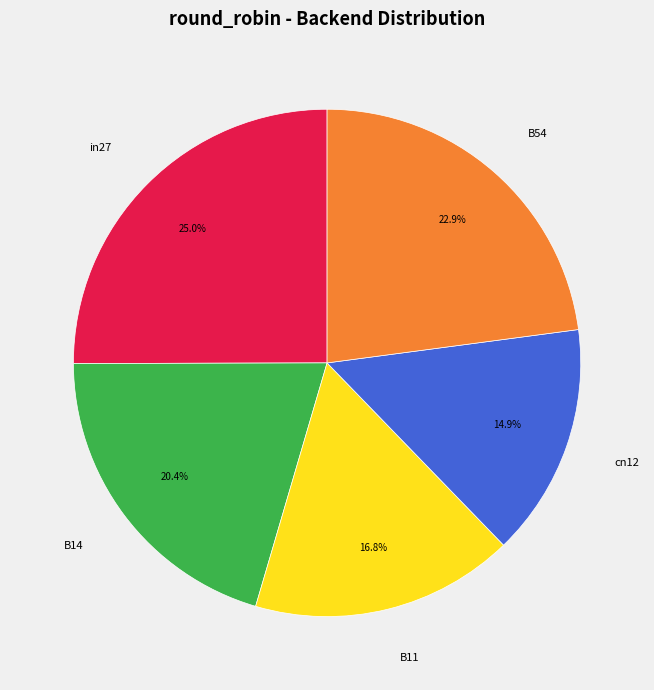

Rank the categories by value from highest to lowest.

in27, B54, B14, B11, cn12